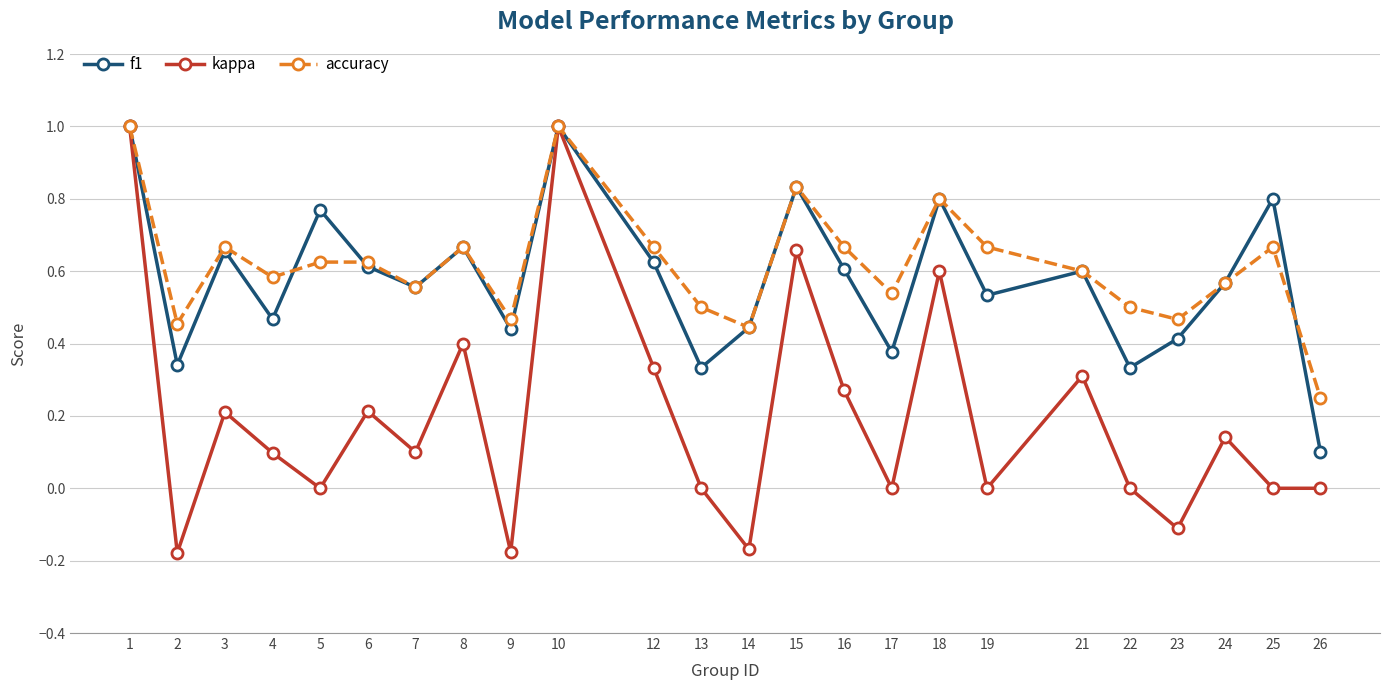

Is the value of accuracy at 18 greater than the value of kappa at 14?

Yes